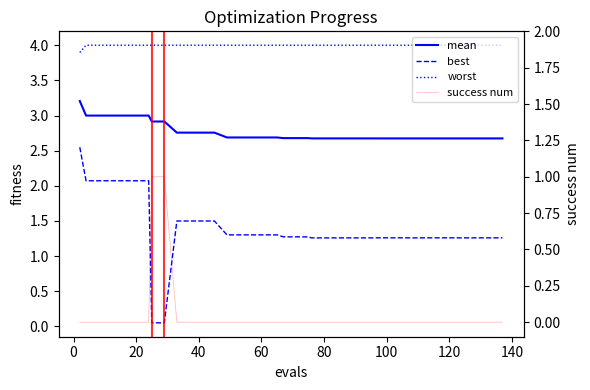

What is the lowest value of the worst series?

3.9